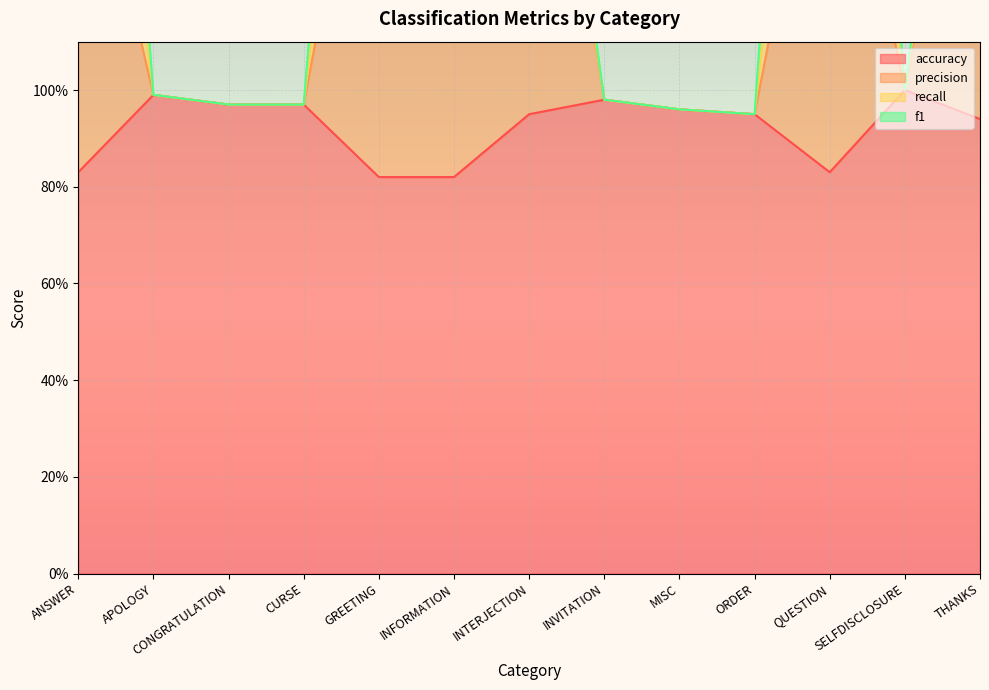

What is the difference between the highest and lowest values at QUESTION?

0.9